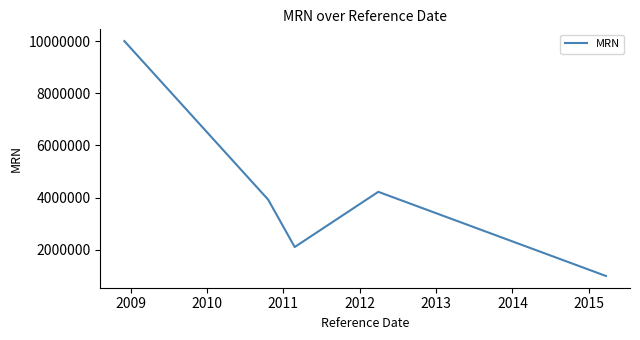

How many categories are shown in the chart?

5